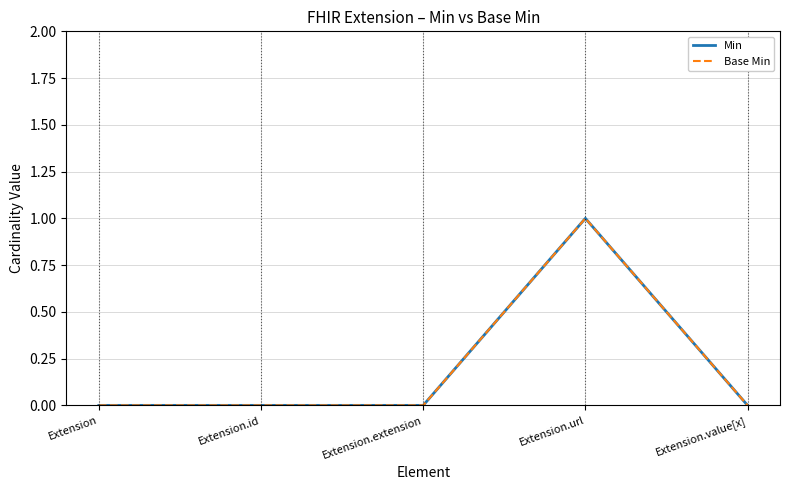

Is this an area chart (filled region under the line)?

No